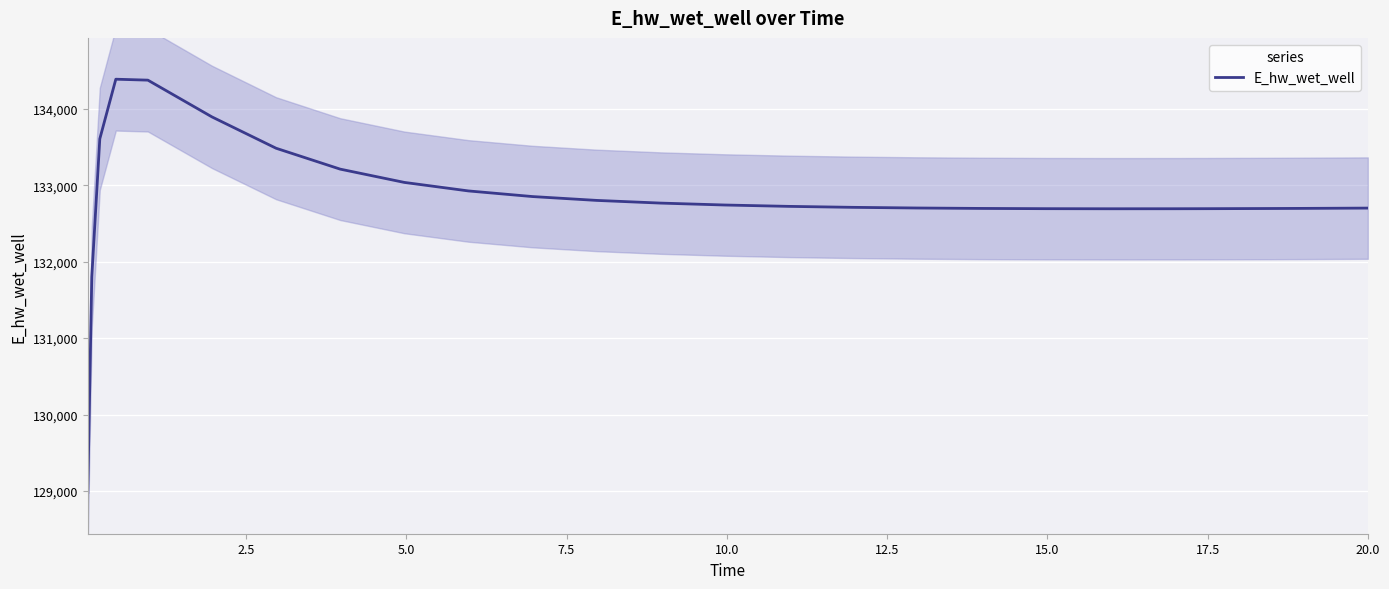

What is the highest value of the E_hw_wet_well series?

134387.7